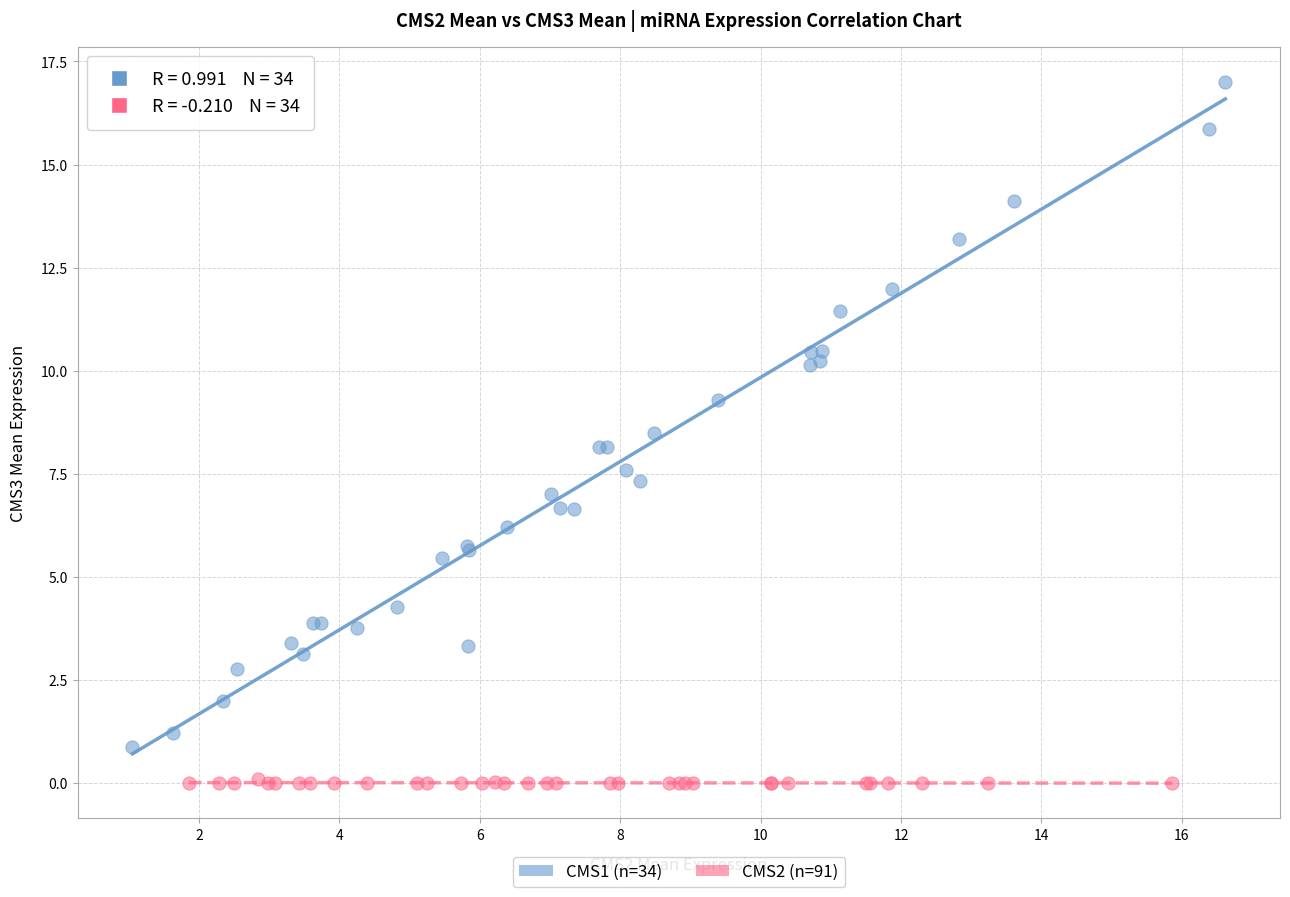

Which series contains the highest Y value?

CMS1 (n=34)